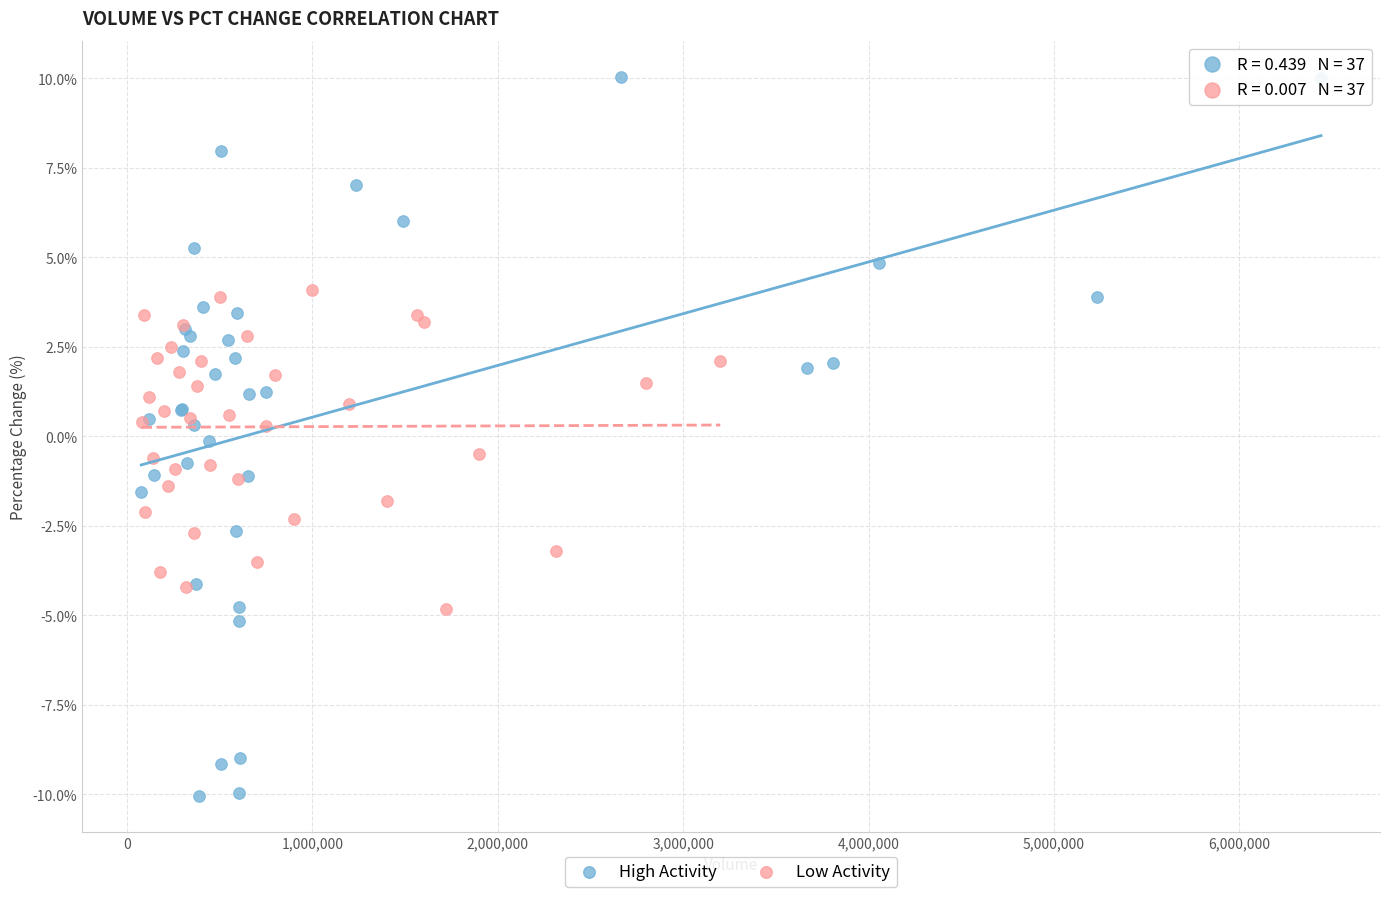

Which series has the widest spread of Y values?

High Activity